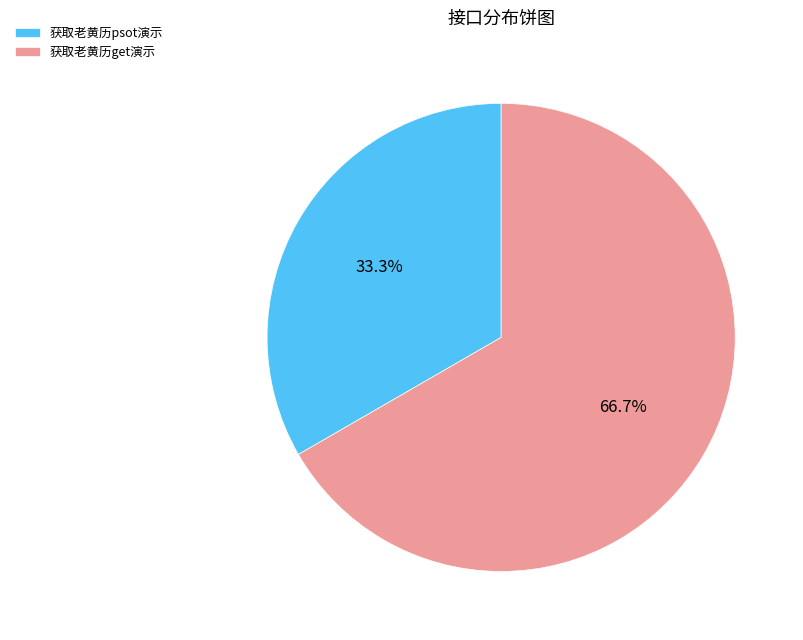

Combined, what portion of the pie is 获取老黄历psot演示 and 获取老黄历get演示?

100.0%